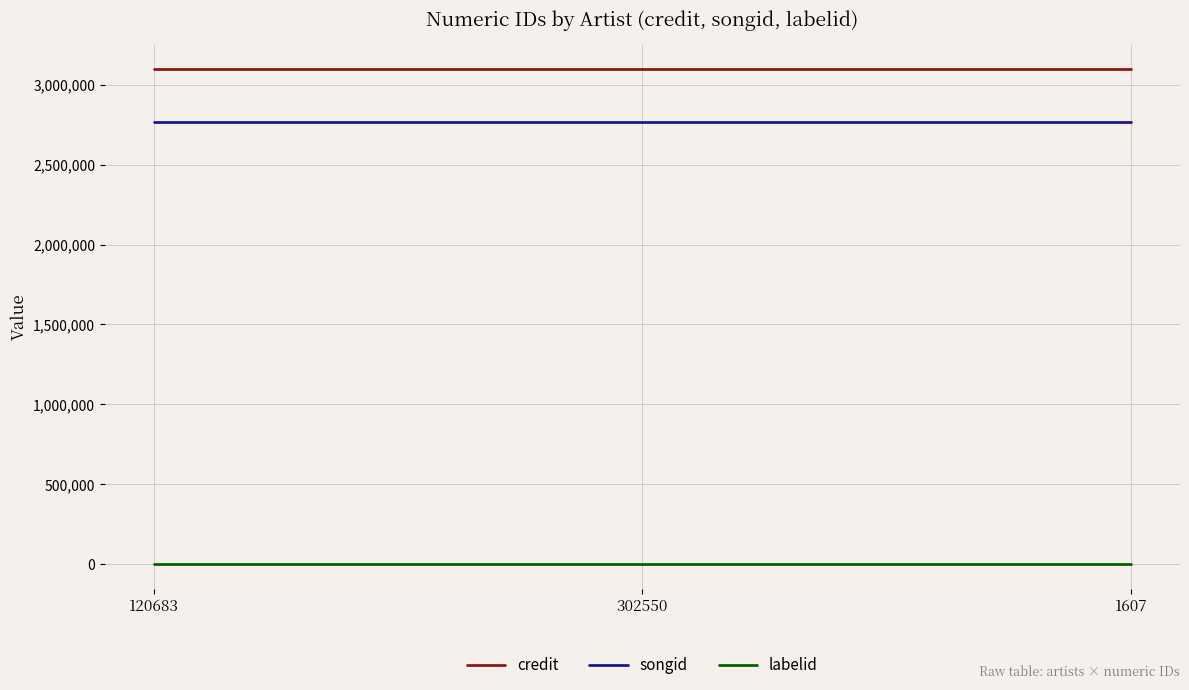

Is the value of labelid at 302550 greater than the value of songid at 1607?

No